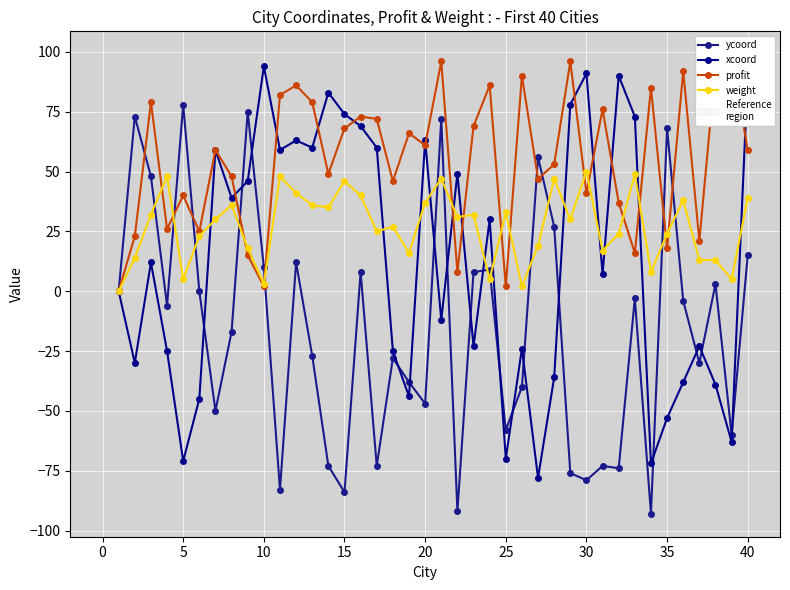

What is the lowest value of the xcoord series?

-78